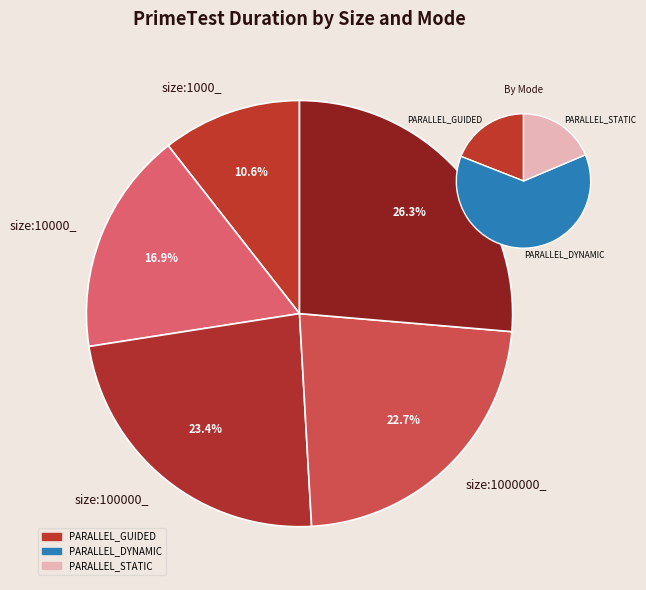

Is there any slice that represents more than half of the pie?

No